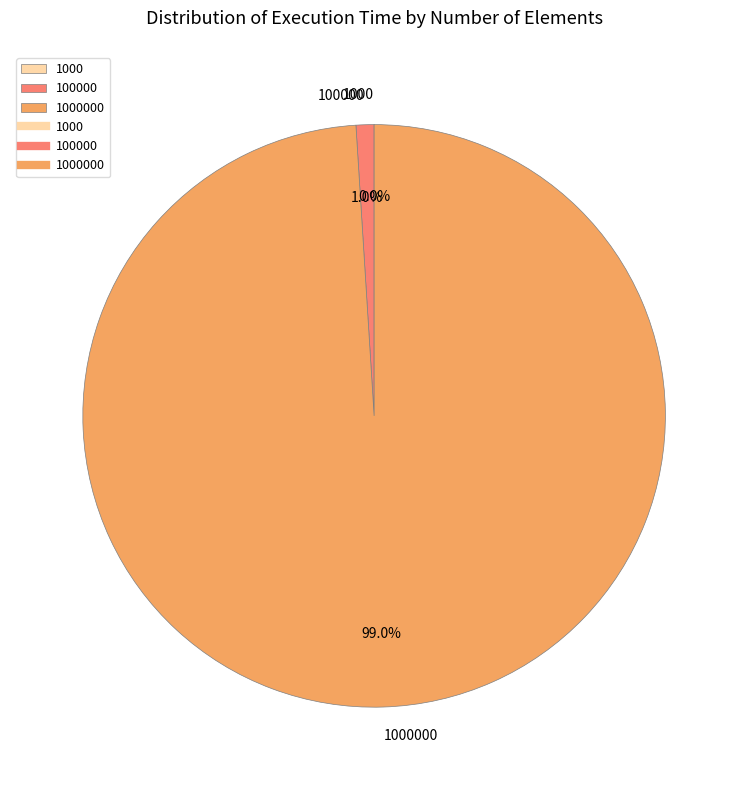

Is there a majority slice in this chart?

Yes